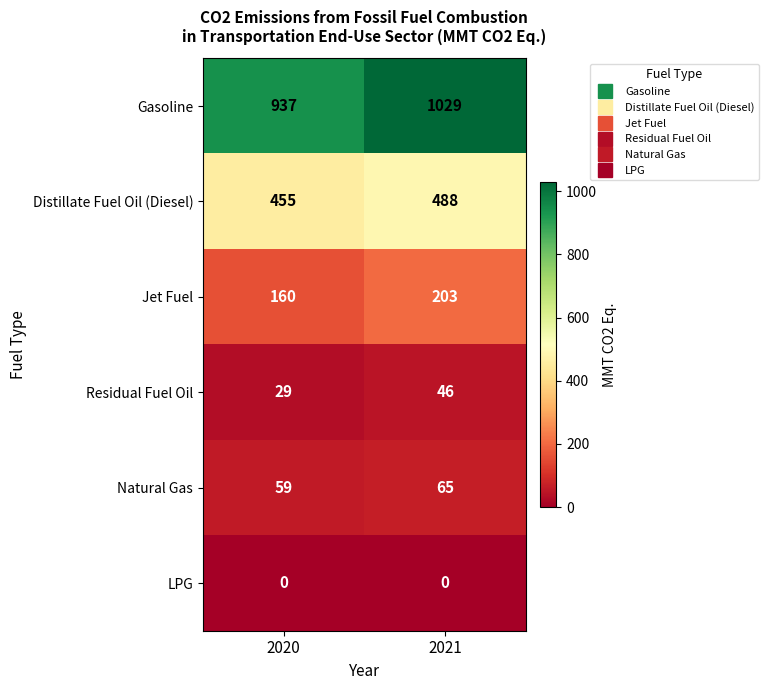

Reading right to left, list all the values displayed in this chart.

Gasoline: 1029	937
Distillate Fuel Oil (Diesel): 488	455
Jet Fuel: 203	160
Residual Fuel Oil: 46	29
Natural Gas: 65	59
LPG: 0	0